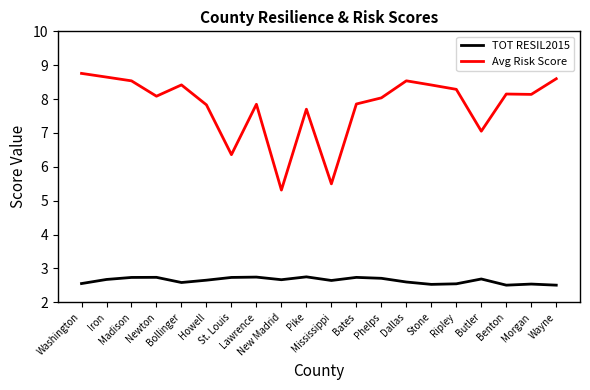

What is the highest value of the Avg Risk Score series?

8.8